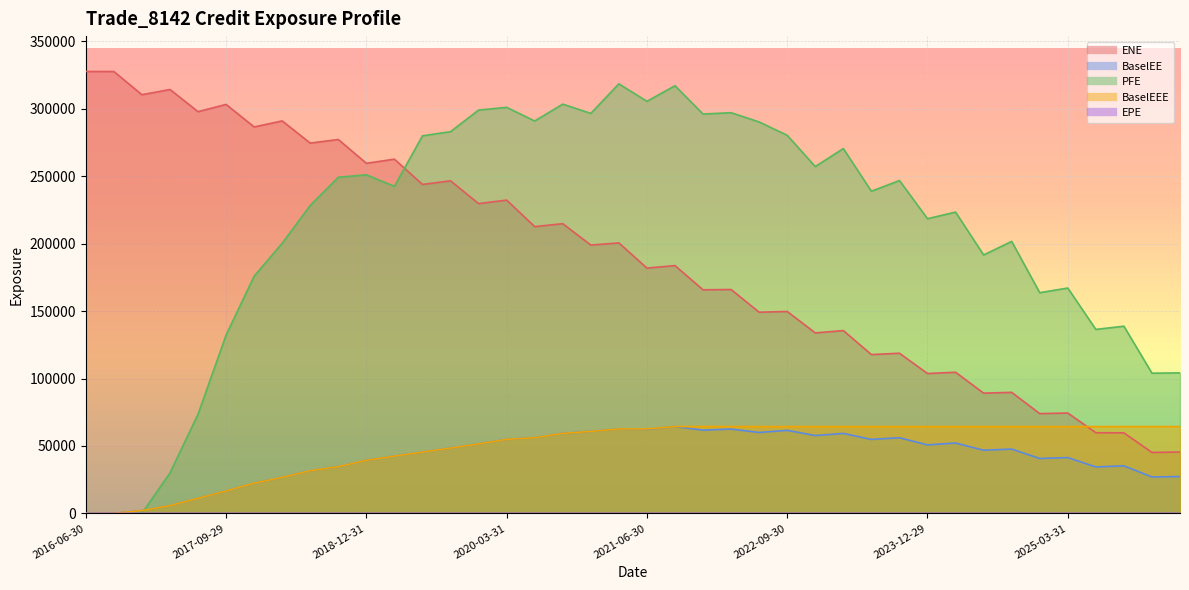

At how many categories does at least one series exceed 220296?

31